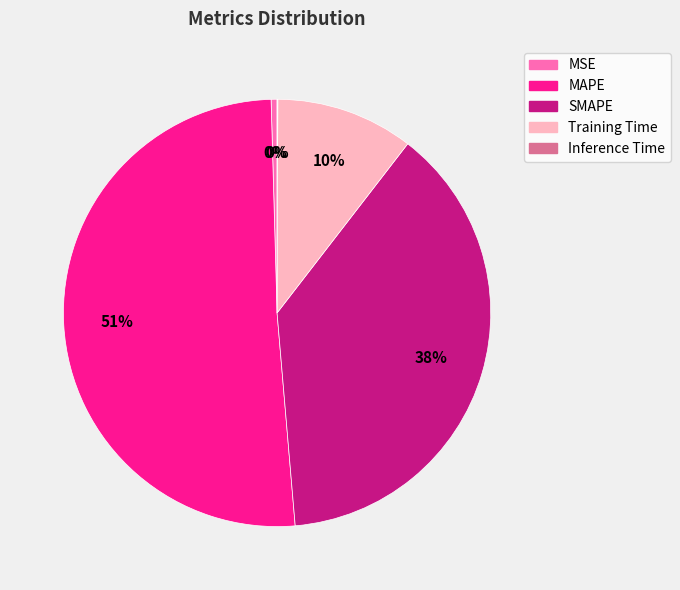

To the nearest percent, what portion does Training Time represent?

10%